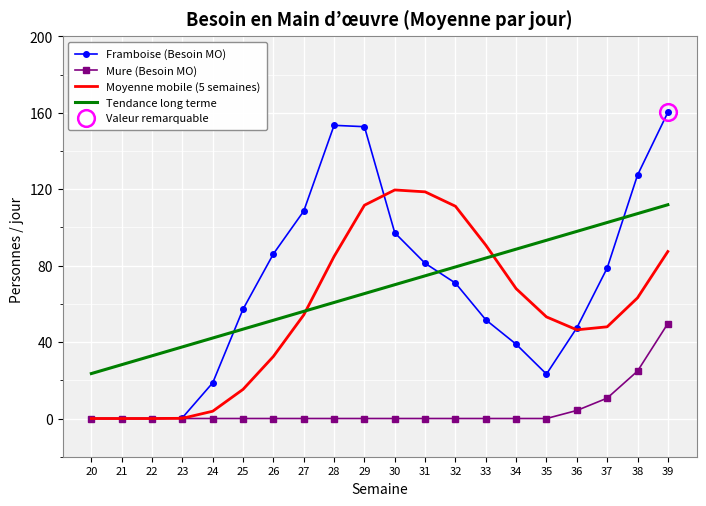

In Moyenne mobile (5 semaines), how many points are lower than both neighbors (excluding endpoints)?

1